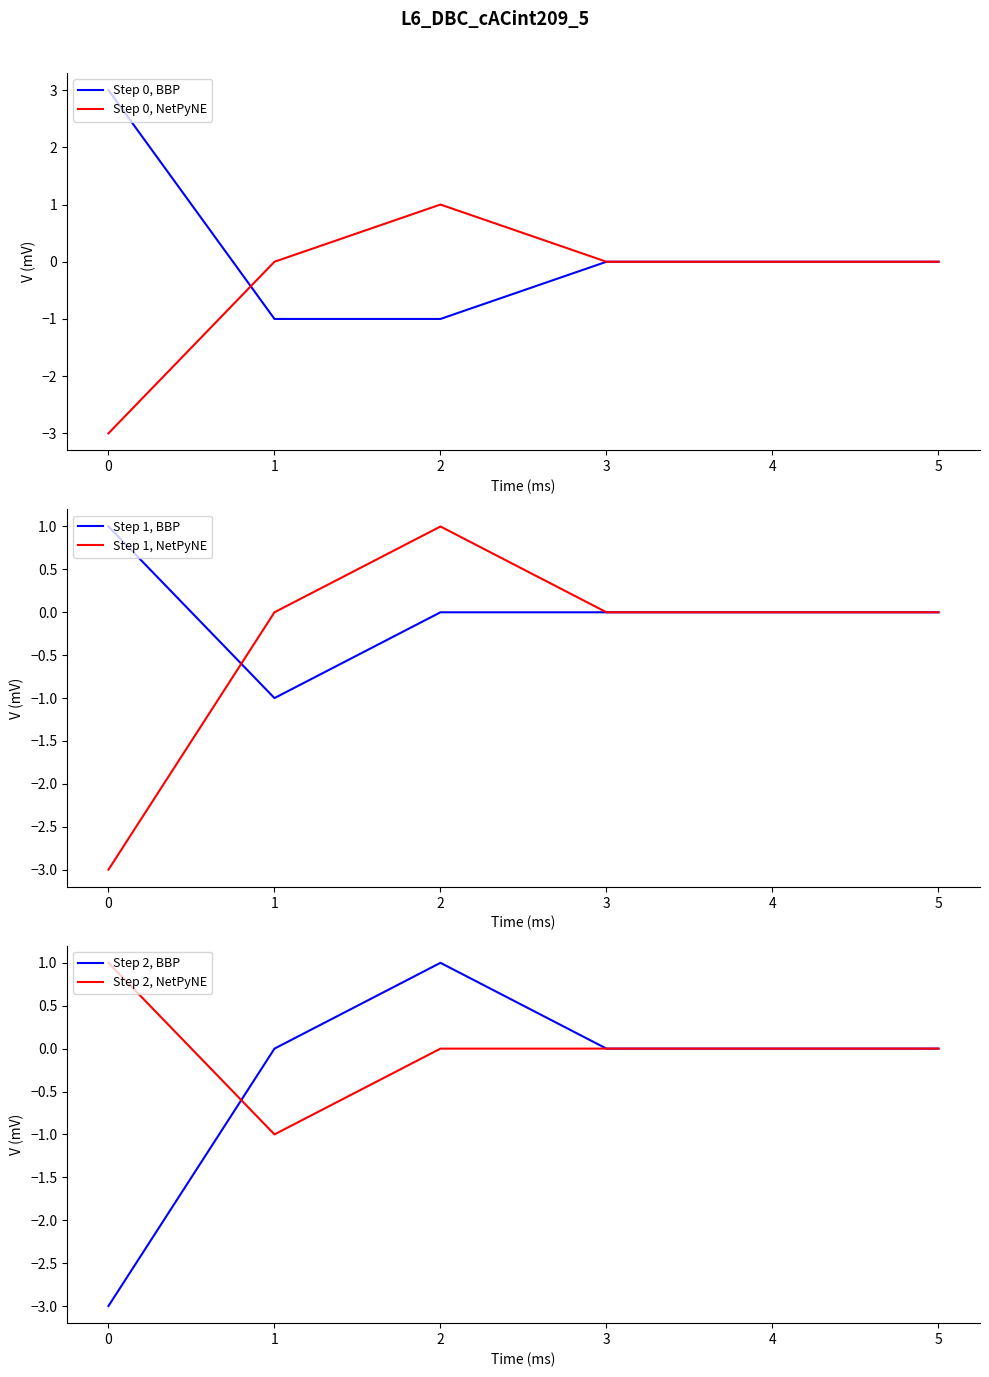

How many categories are shown in the chart?

6